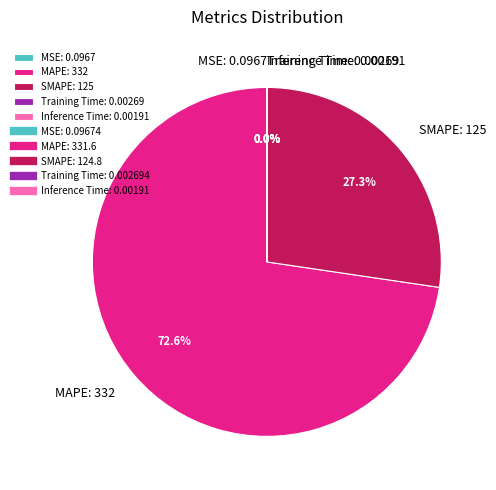

Which category accounts for the majority?

MAPE